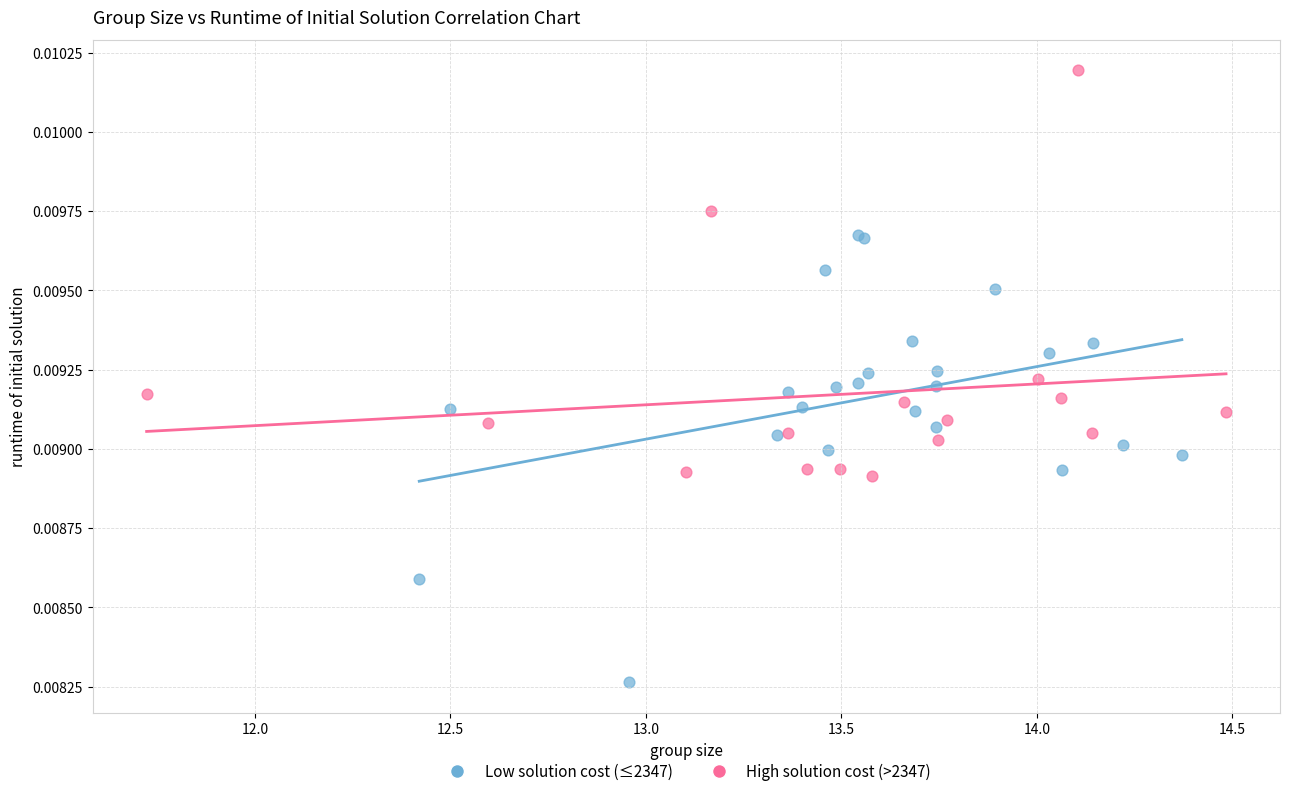

Which series reaches the maximum Y coordinate?

High solution cost (>2347)